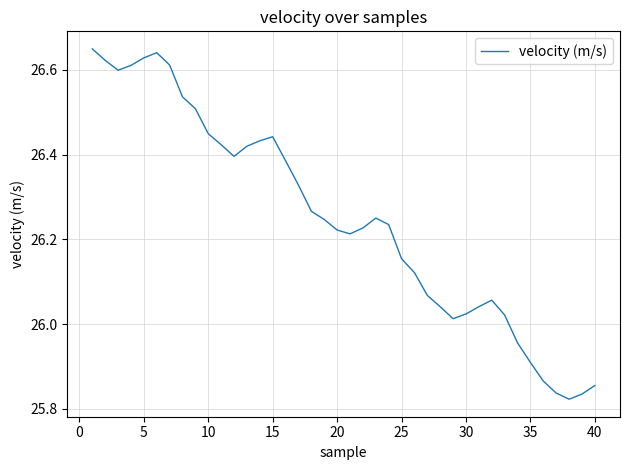

What is the difference between the maximum and minimum values?

0.8